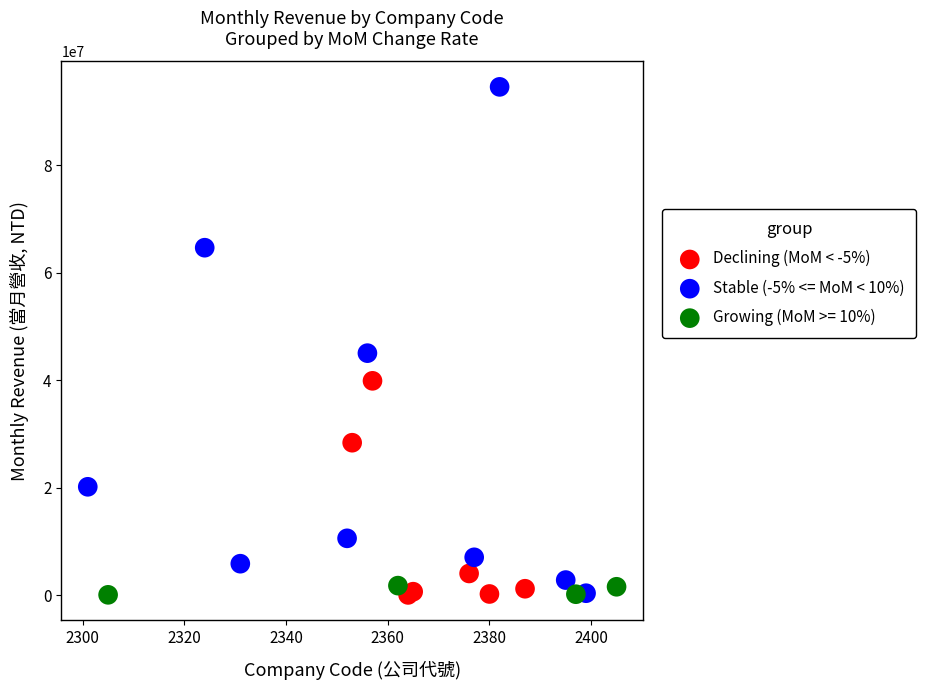

What are all the series names shown in the legend?

Declining (MoM < -5%), Stable (-5% <= MoM < 10%), Growing (MoM >= 10%)